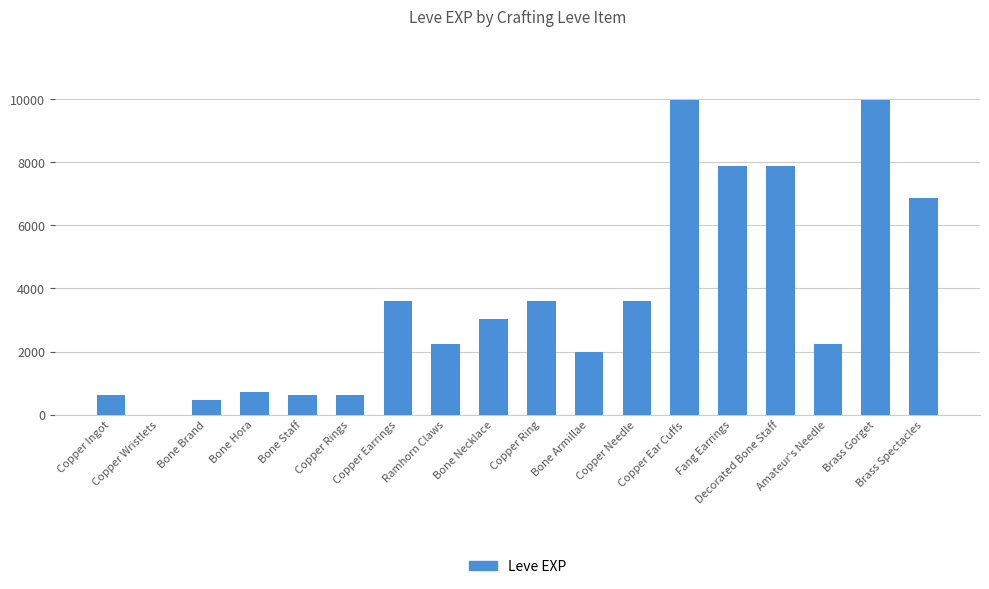

What is the sum of all values?

65961